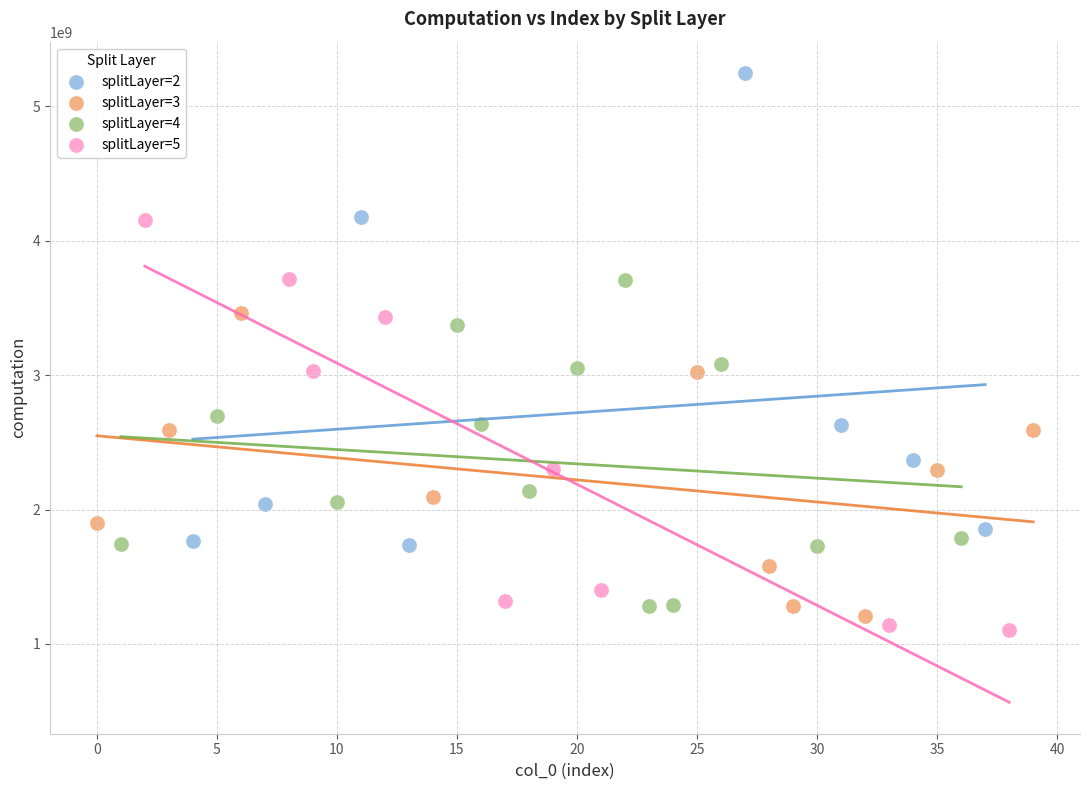

What are all the series names shown in the legend?

splitLayer=2, splitLayer=3, splitLayer=4, splitLayer=5